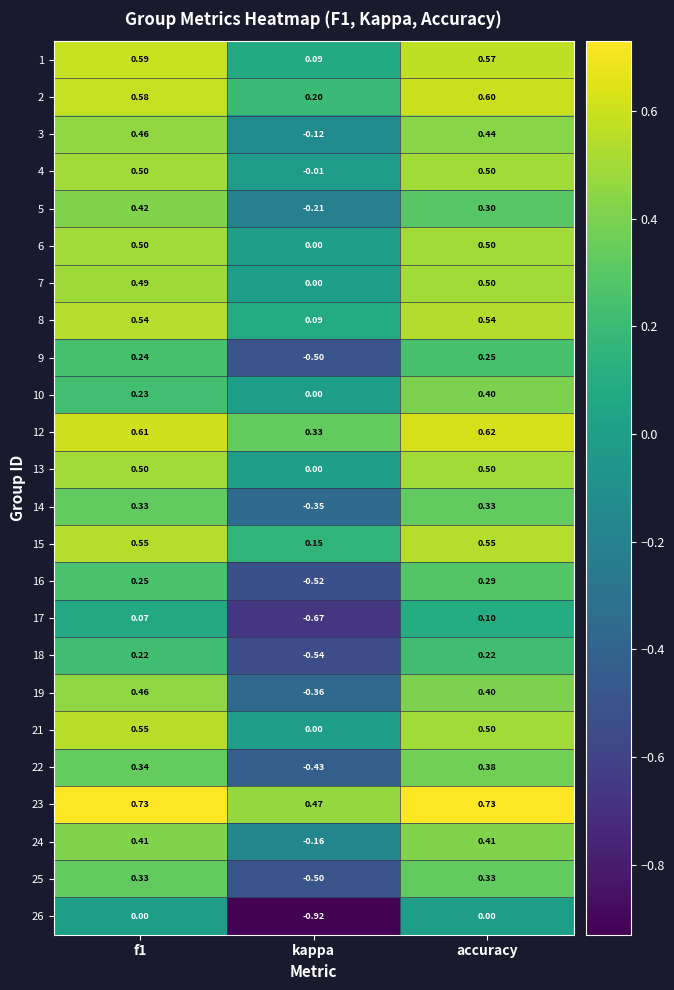

At which label is 10 closest to 0?

kappa